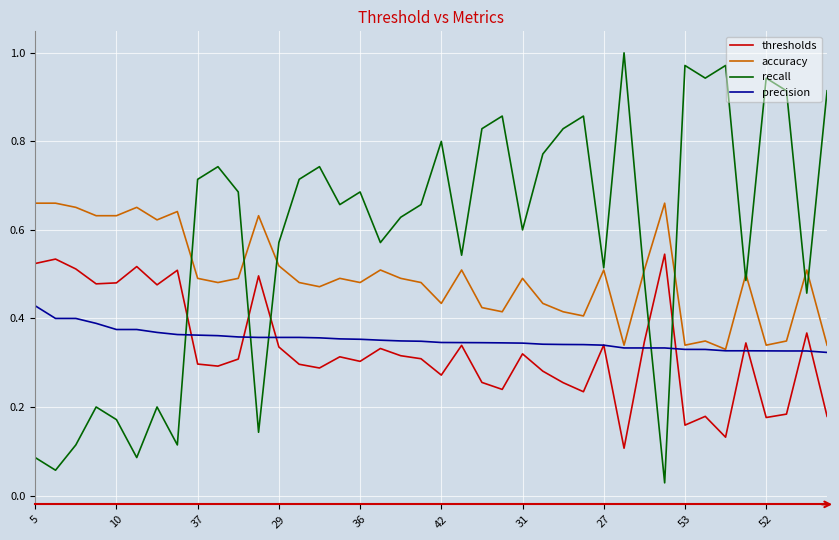

Rank the series by their maximum value, from highest to lowest.

recall, accuracy, thresholds, precision